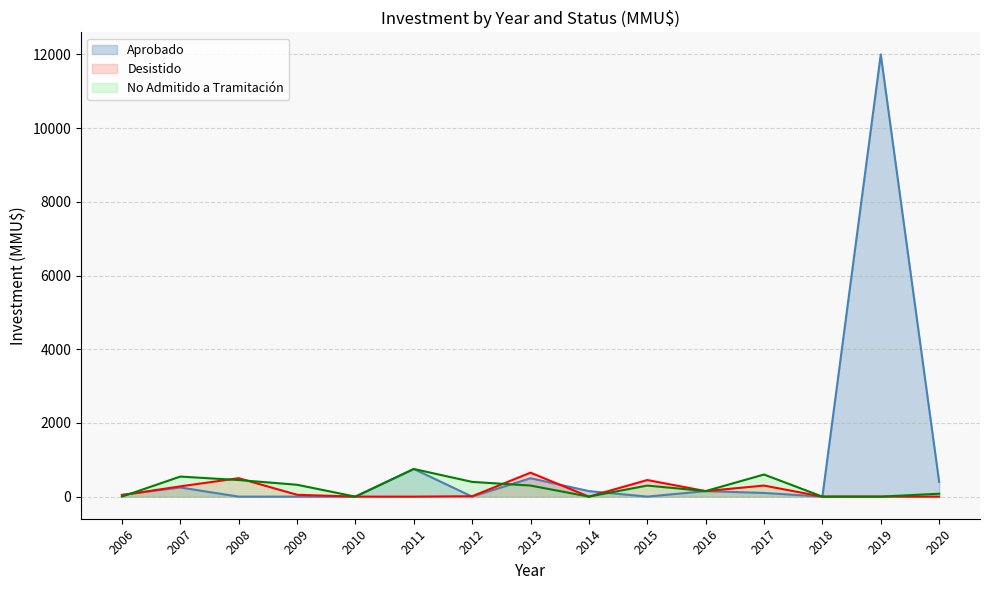

The value of No Admitido a Tramitación at 2011 is 333. True or false?

False